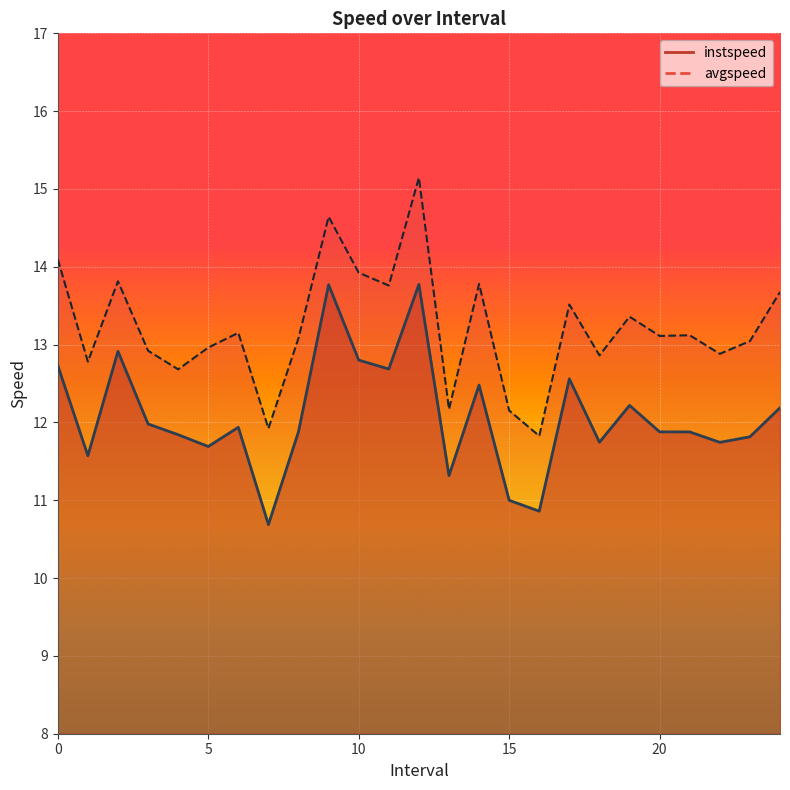

Where is the first local maximum for avgspeed?

2.0